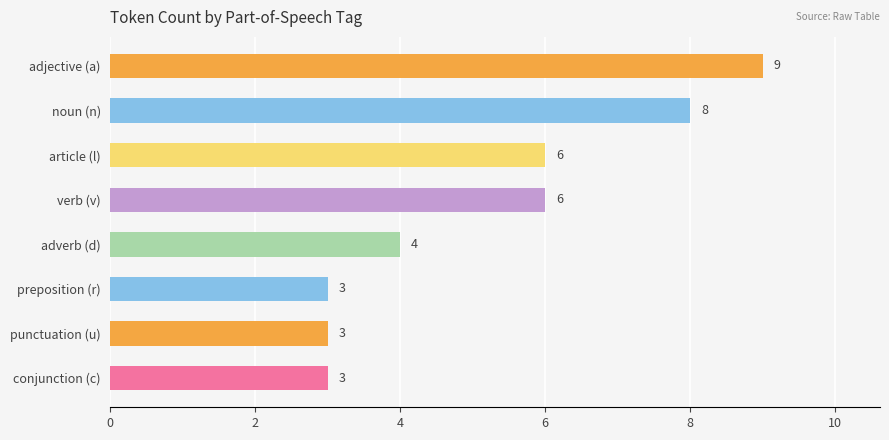

What is the difference between the second highest and minimum values?

5